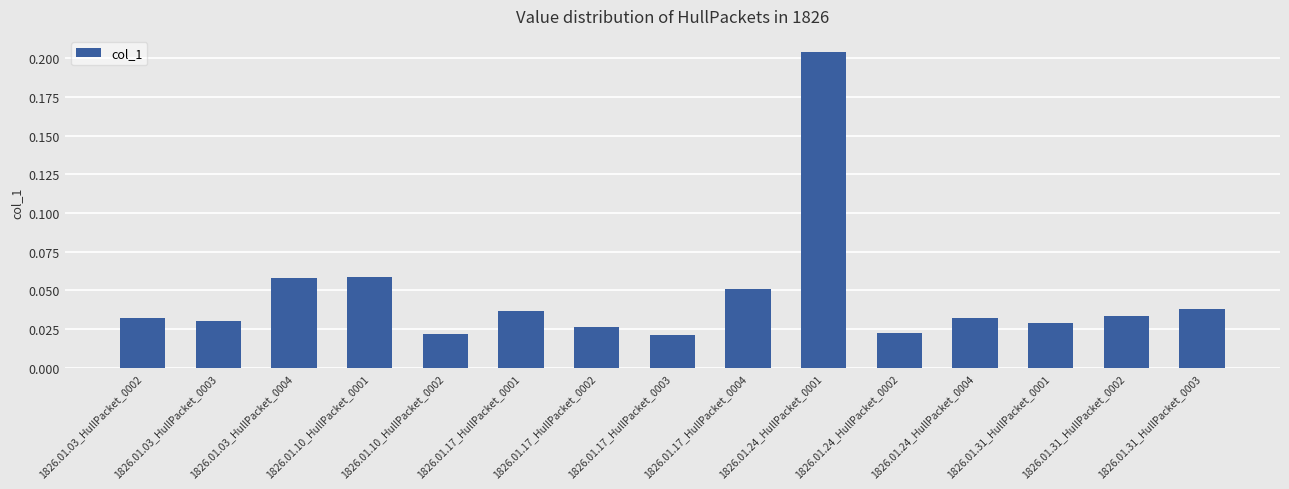

What is the label of the 8th bar from the left?

1826.01.17_HullPacket_0003